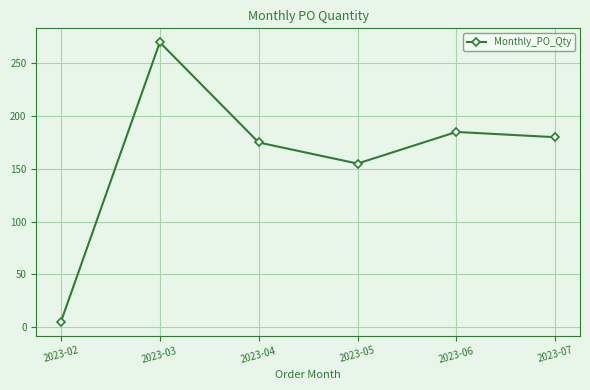

True or false: there are more than 0 points higher than both neighbors.

True